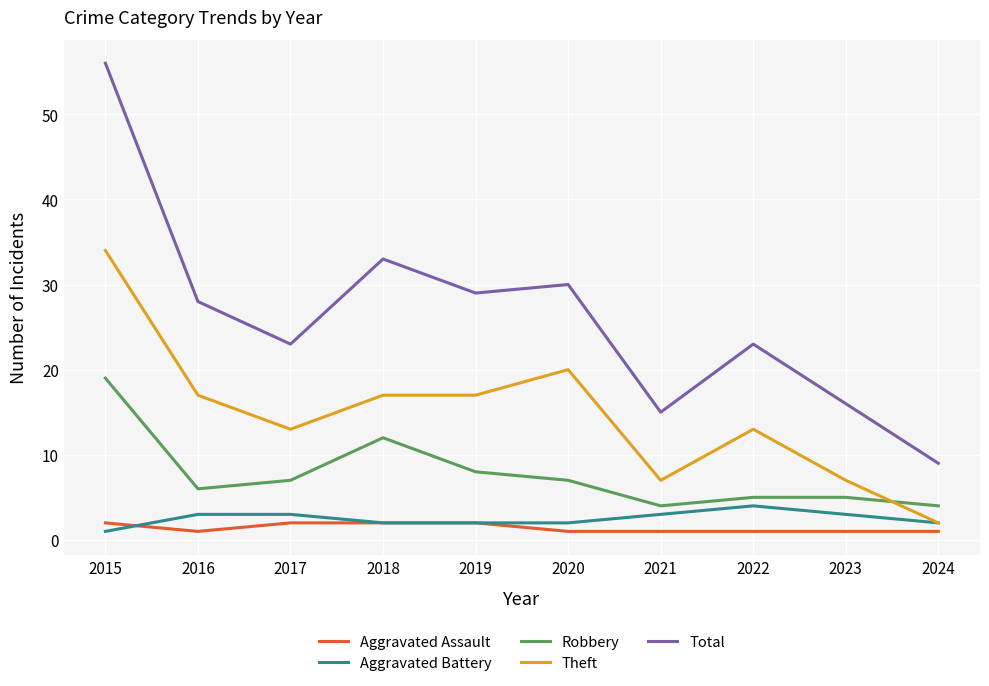

What is the minimum value shown in the chart?

1